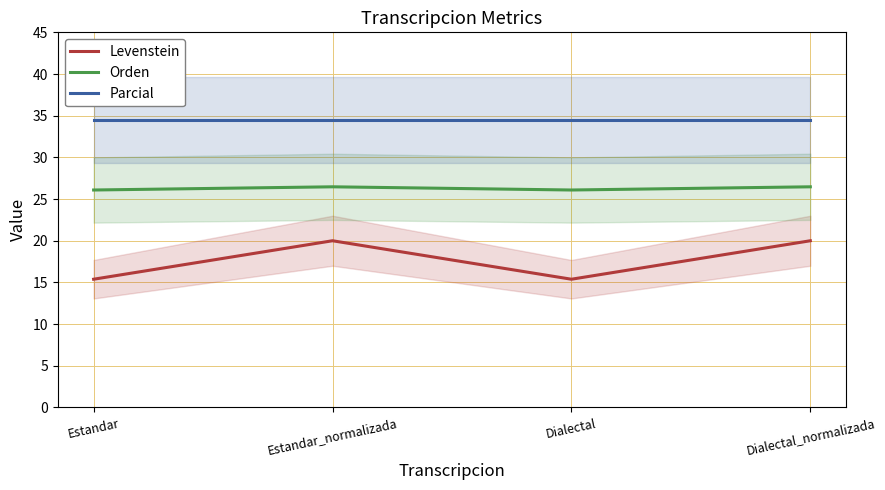

At which label is Levenstein closest to 17?

Estandar